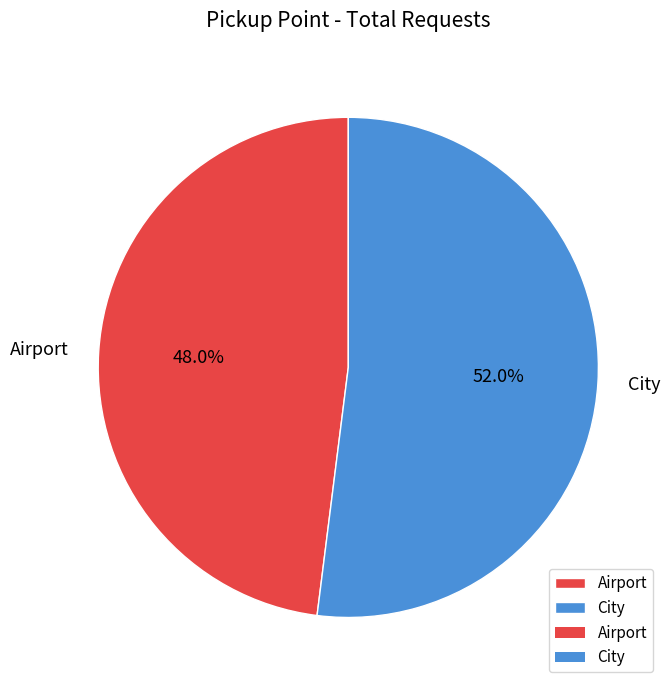

Count the number of slices in the pie.

2